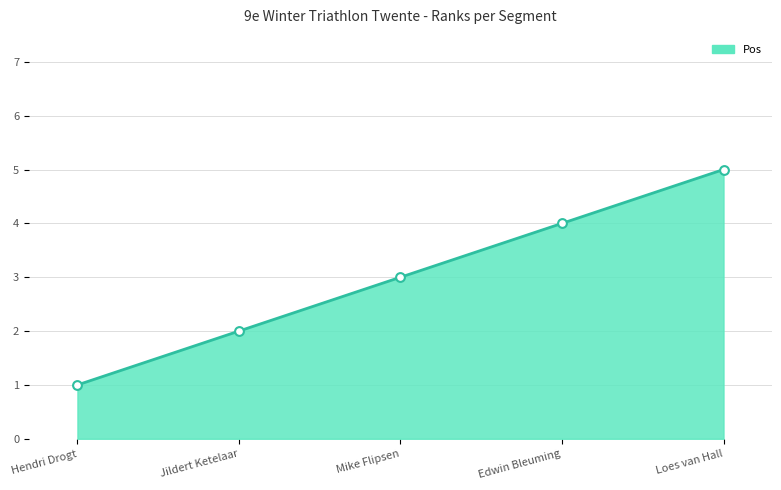

Read the value at Edwin Bleuming.

4